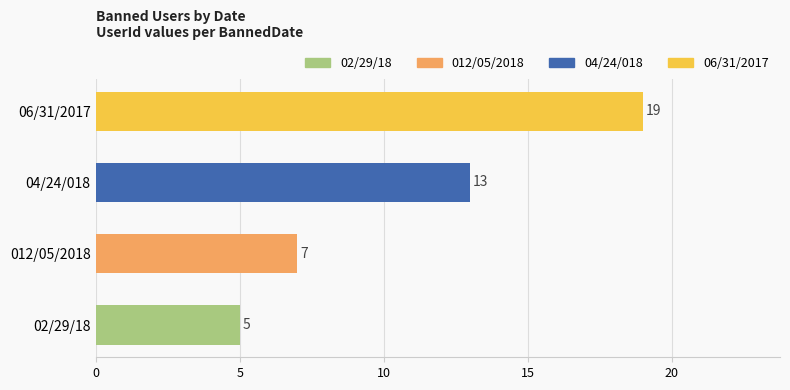

What is the difference between the second highest and minimum values?

8